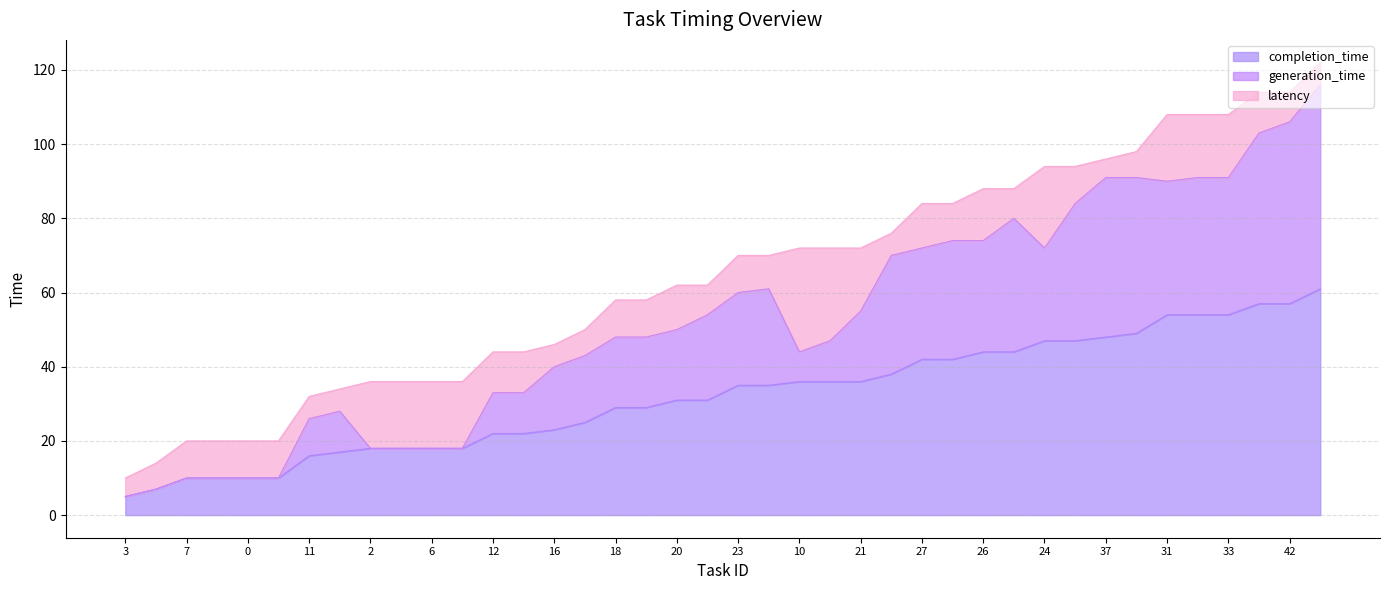

What is the value of the completion_time point at the 4th from the left?

10